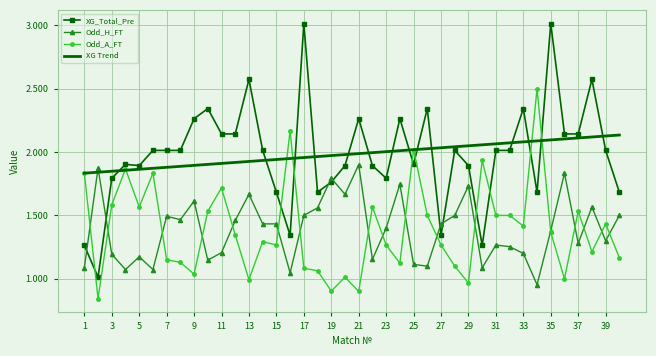

After their last crossing, which series has the higher values: Odd_H_FT or XG_Total_Pre?

XG_Total_Pre